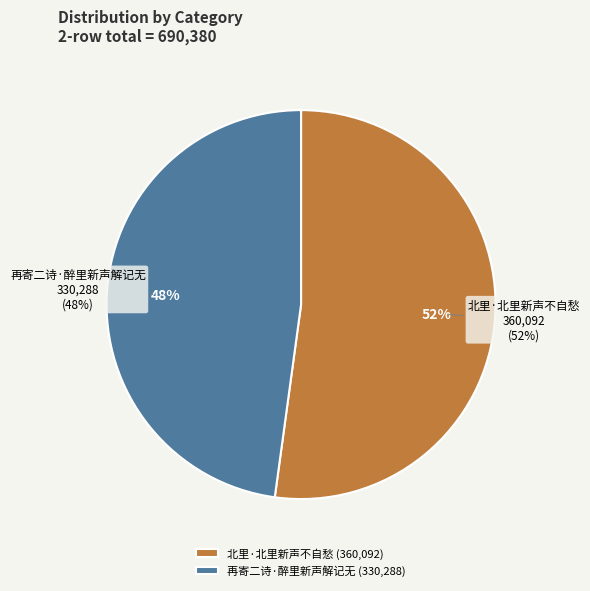

To the nearest percent, what percentage of the pie is 北里·北里新声不自愁?

52%